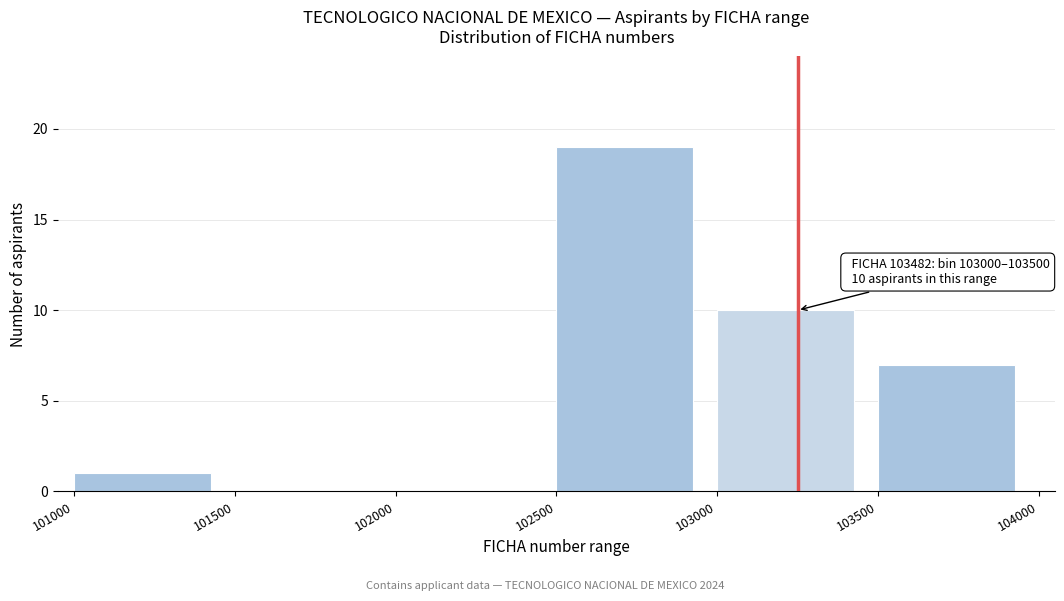

Over which range of the x-axis is the bar tallest?

102500 to 103000